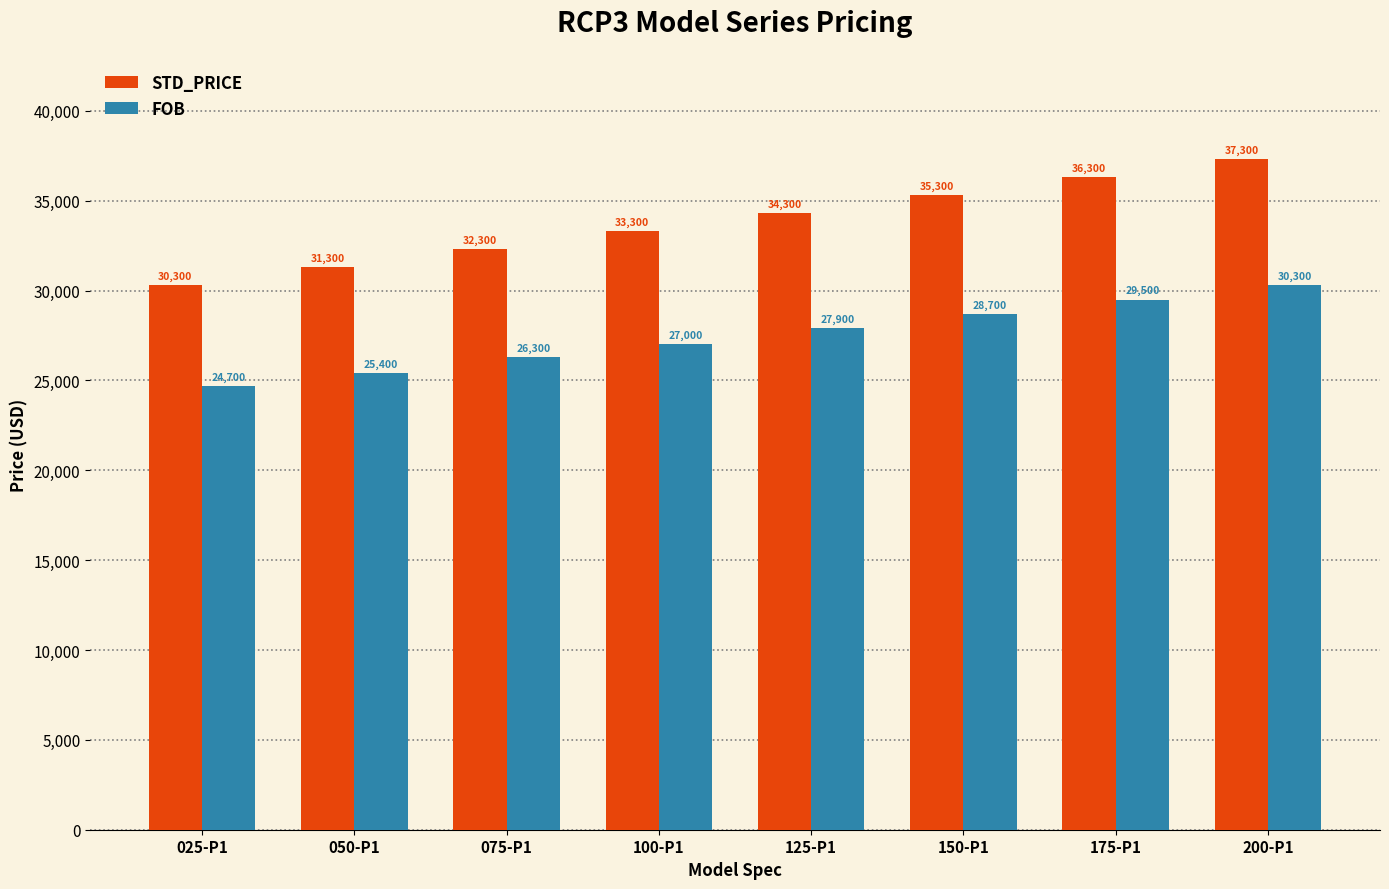

Reading right to left, what are all the values shown in this chart?

STD_PRICE: 37300	36300	35300	34300	33300	32300	31300	30300
FOB: 30300	29500	28700	27900	27000	26300	25400	24700